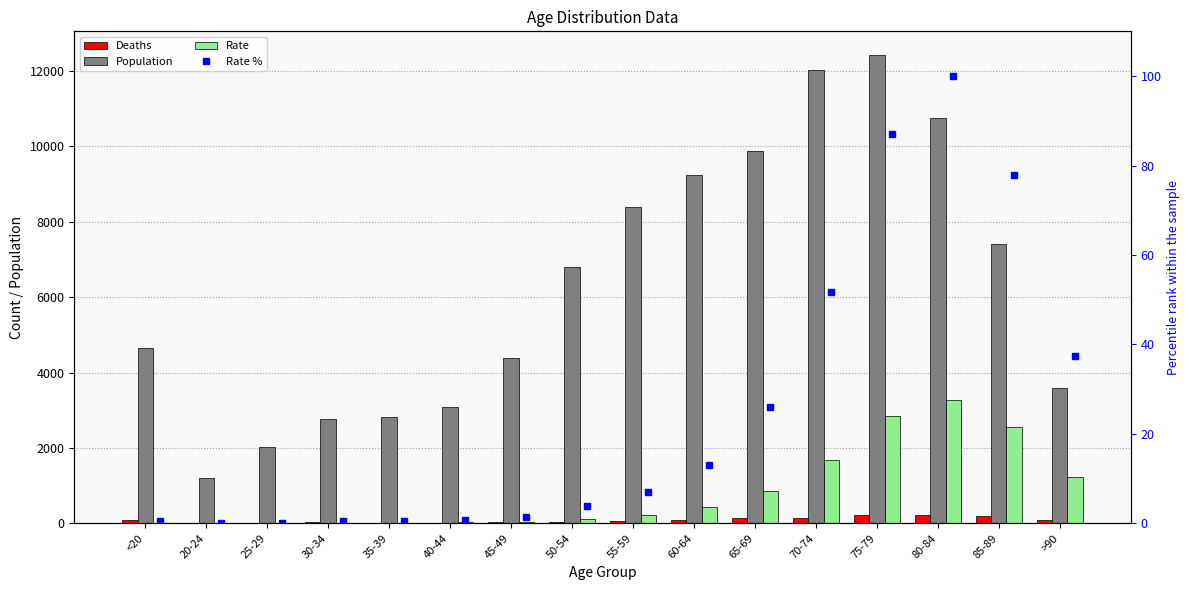

True or false: Rate % has a value of 0.2 at <20.

False